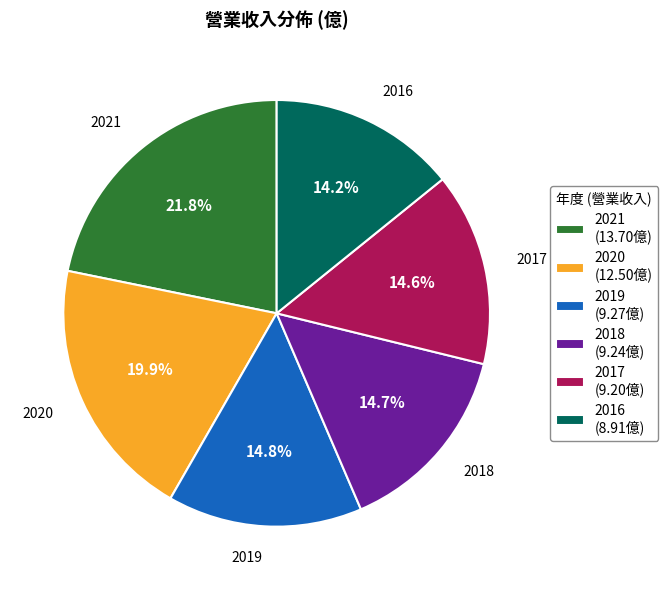

True or false: 2021 accounts for 22% of the total.

True